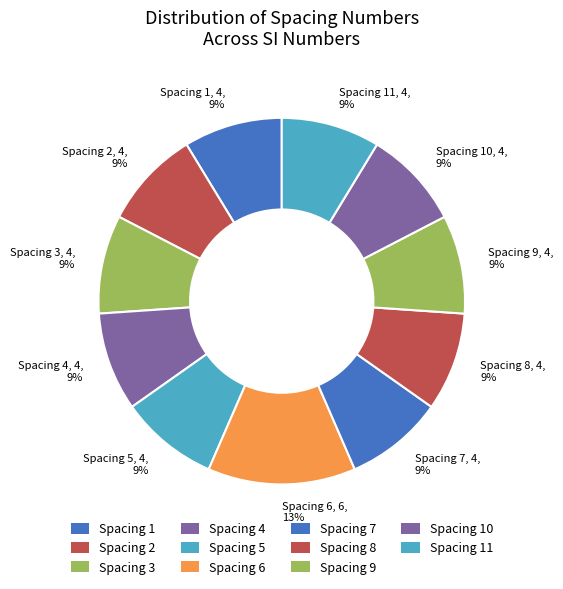

The Spacing 3 slice represents 9% of the pie. True or false?

True